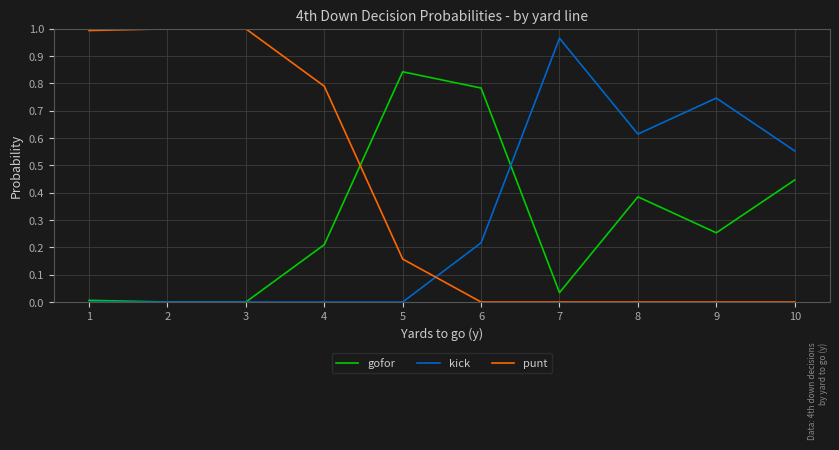

Which series has the largest total across all categories?

punt